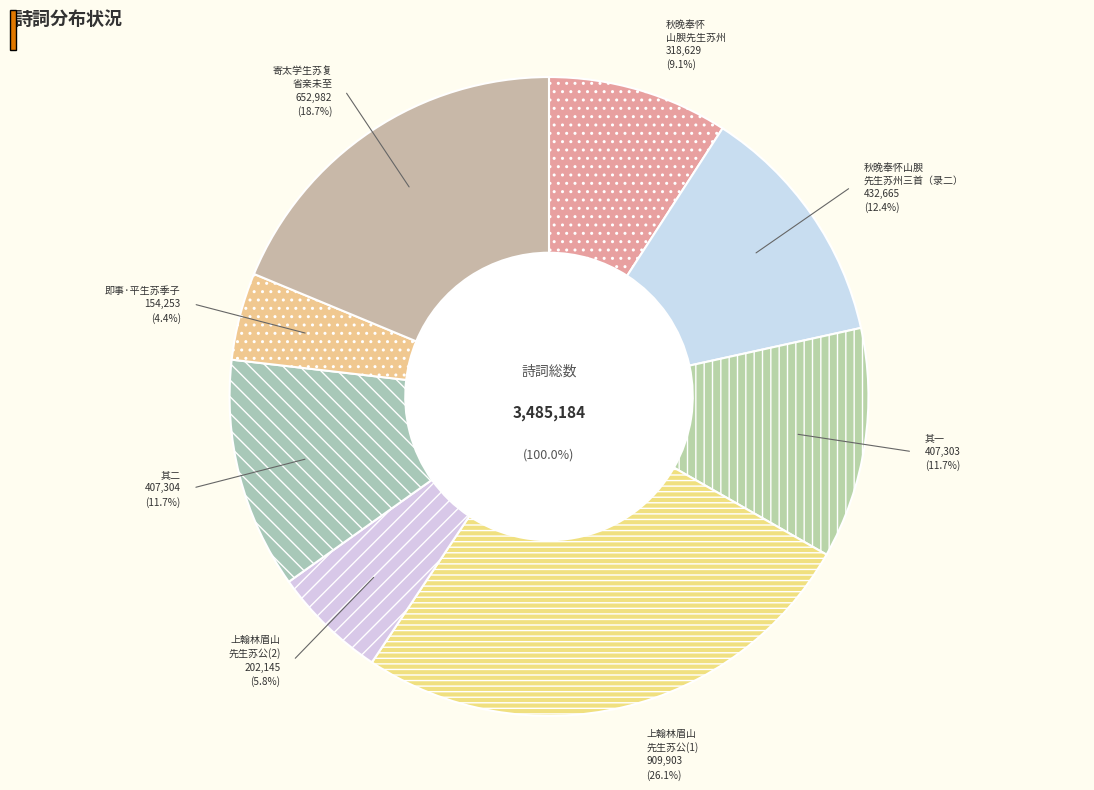

How many slices are in this pie chart?

8